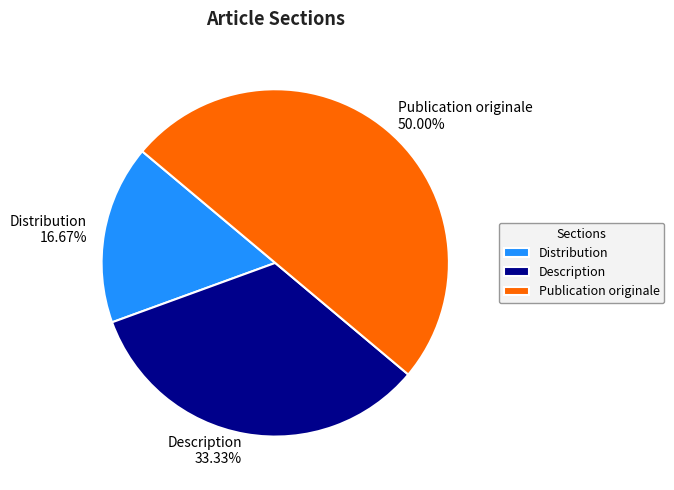

Which category has the smallest portion of the pie?

Distribution